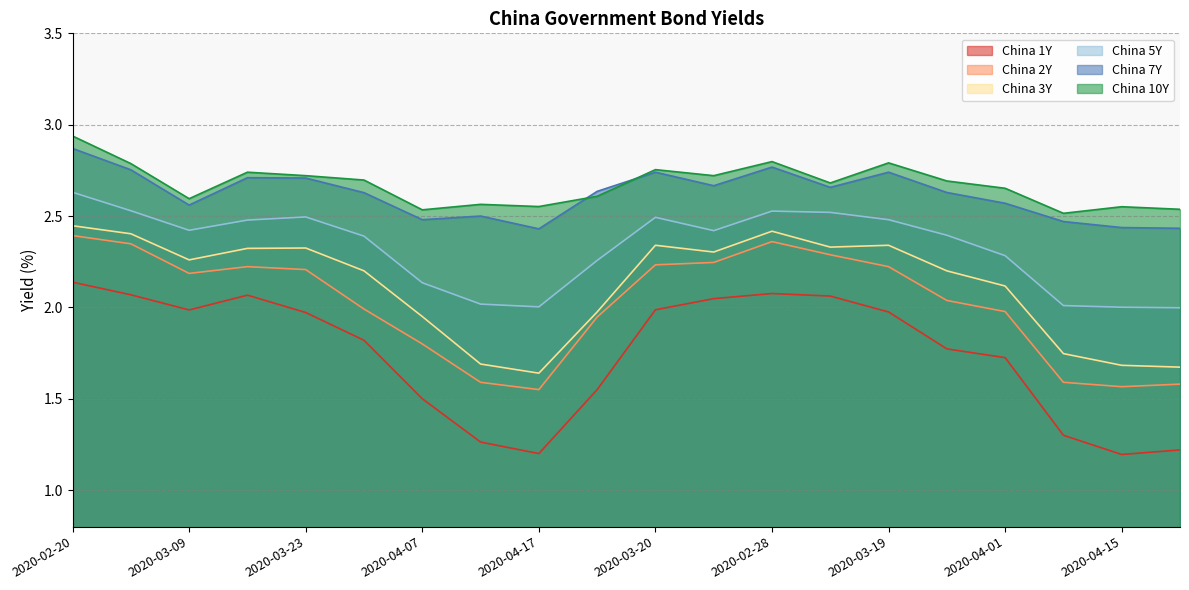

Where is the first local minimum for China 10Y?

2020-03-09